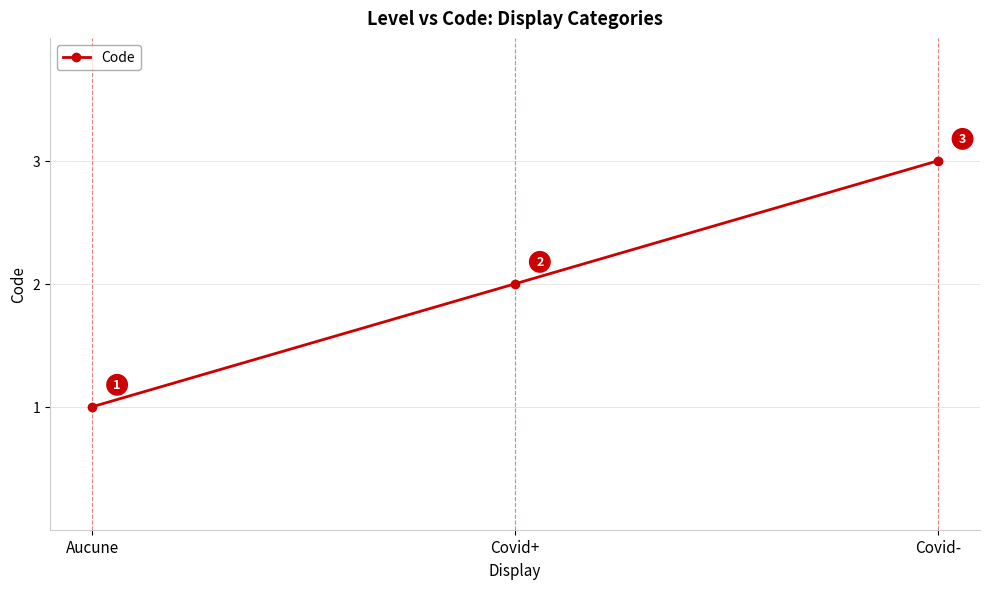

Count the number of data series in this chart.

1